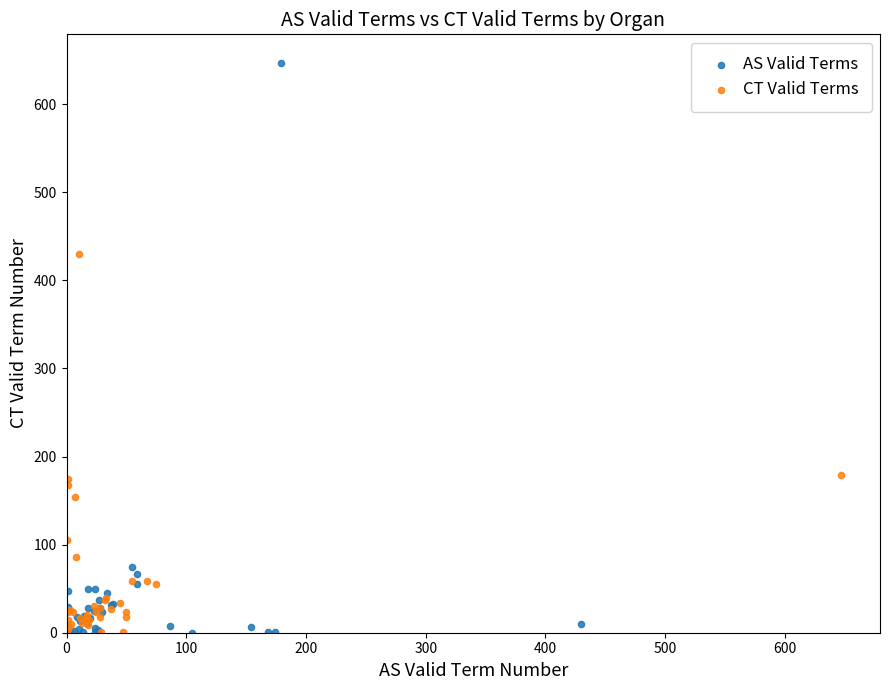

Which series contains the highest Y value?

AS Valid Terms